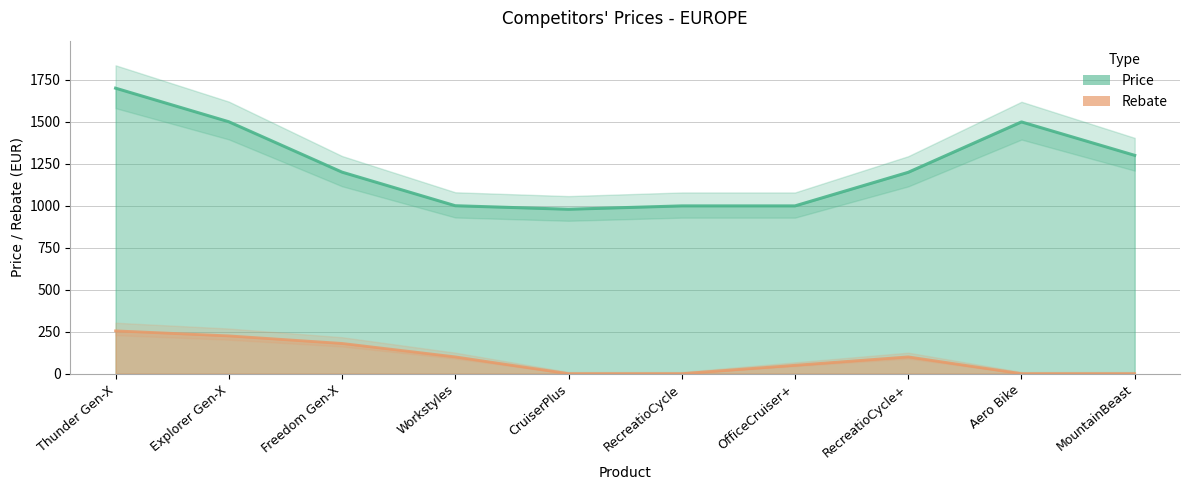

How many data points in Price are less than 1200?

5